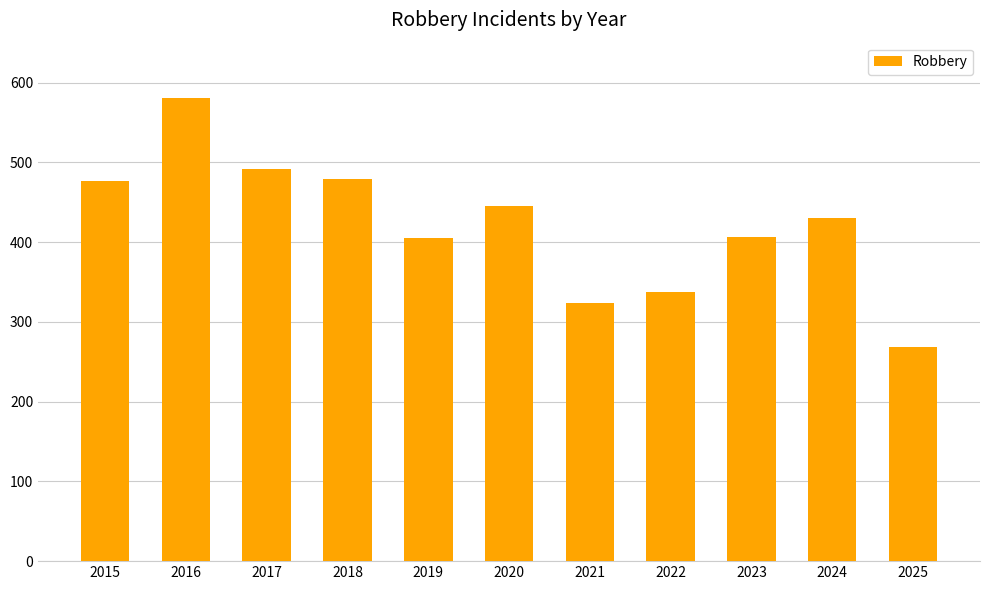

At which label does the data first exceed 430?

2015